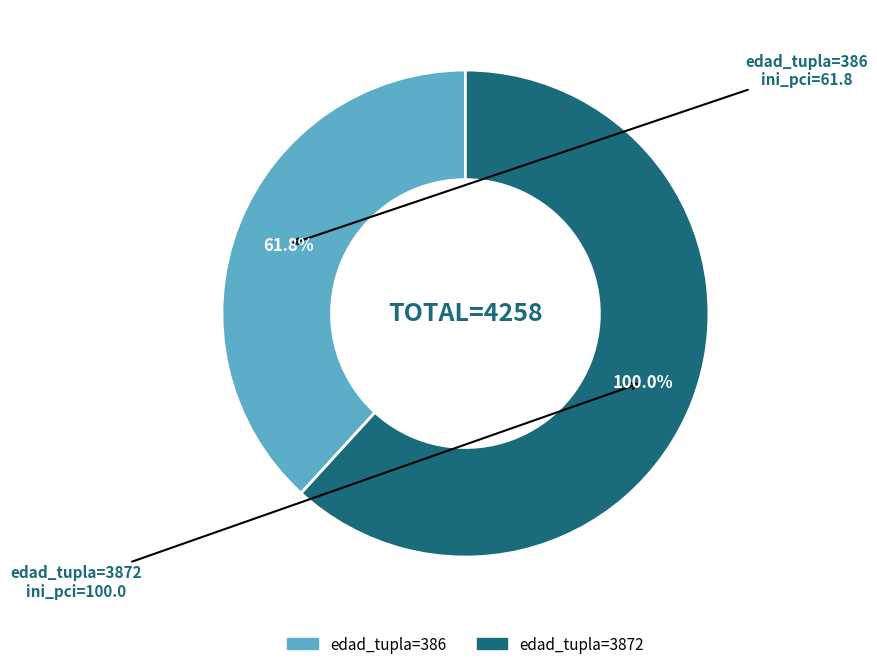

What is the smallest slice in the pie chart?

386